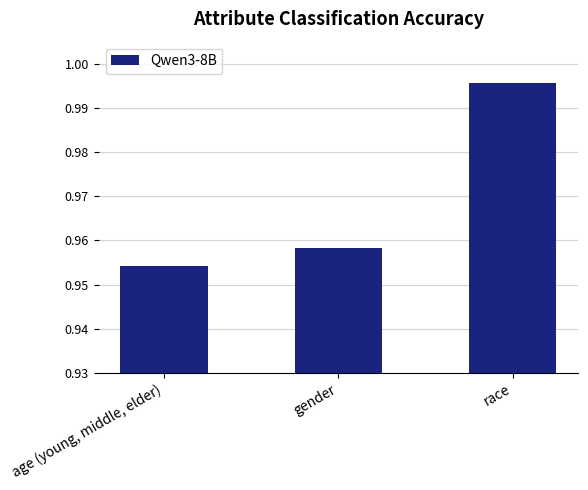

The chart shows a value of 0.5 at race. True or false?

False